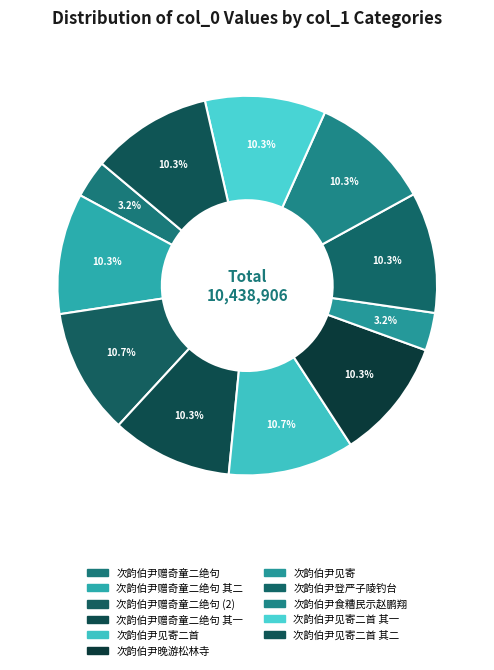

How many segments does this pie chart have?

11